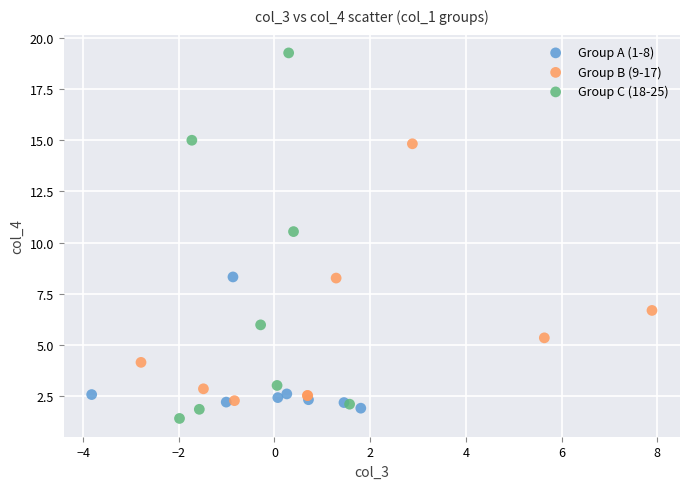

Which series has the largest Y range (max minus min)?

Group C (18-25)